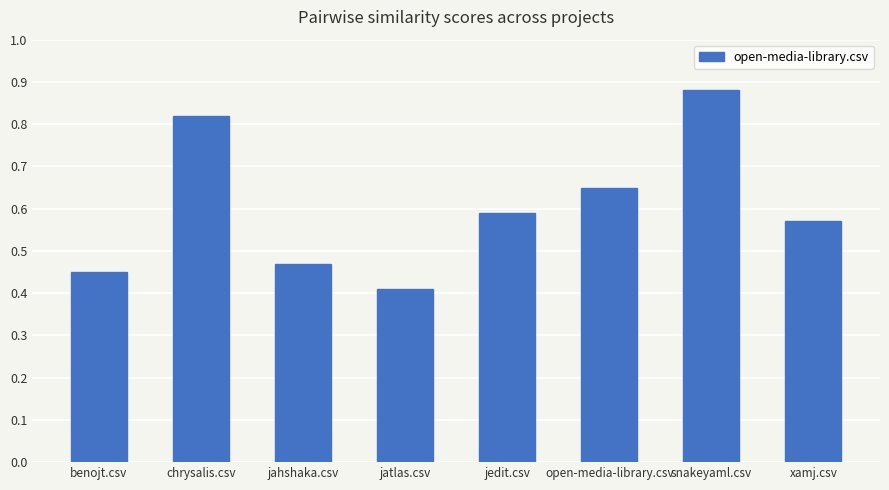

What is the change in value from jatlas.csv to snakeyaml.csv?

+0.5